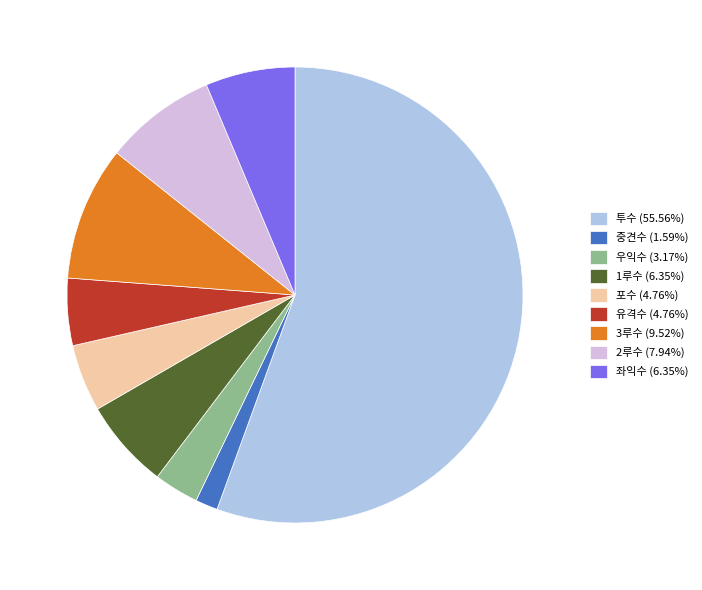

Is the sum of 좌익수 (6.35%) and 유격수 (4.76%) greater than half?

No